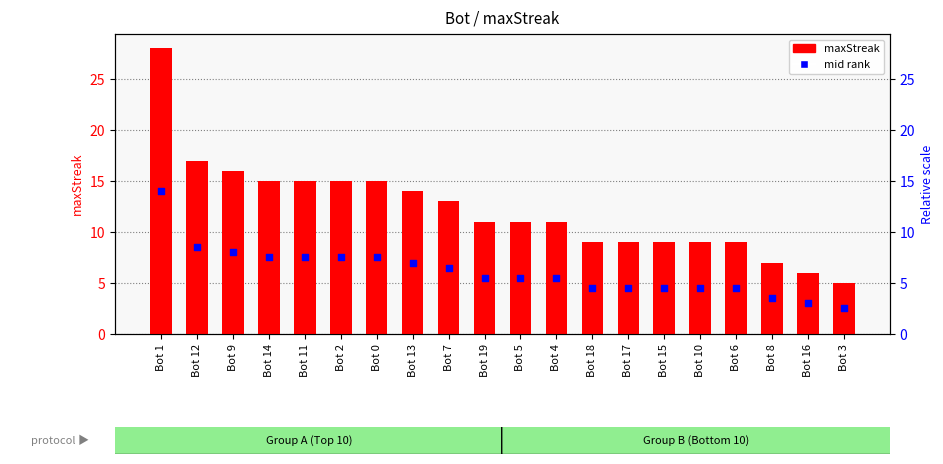

Which series reaches the minimum Y coordinate?

mid-rank